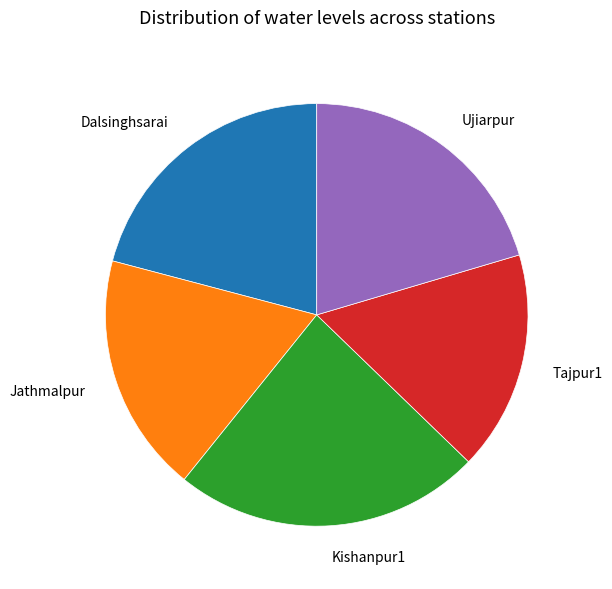

The Ujiarpur slice represents 20% of the pie. True or false?

True